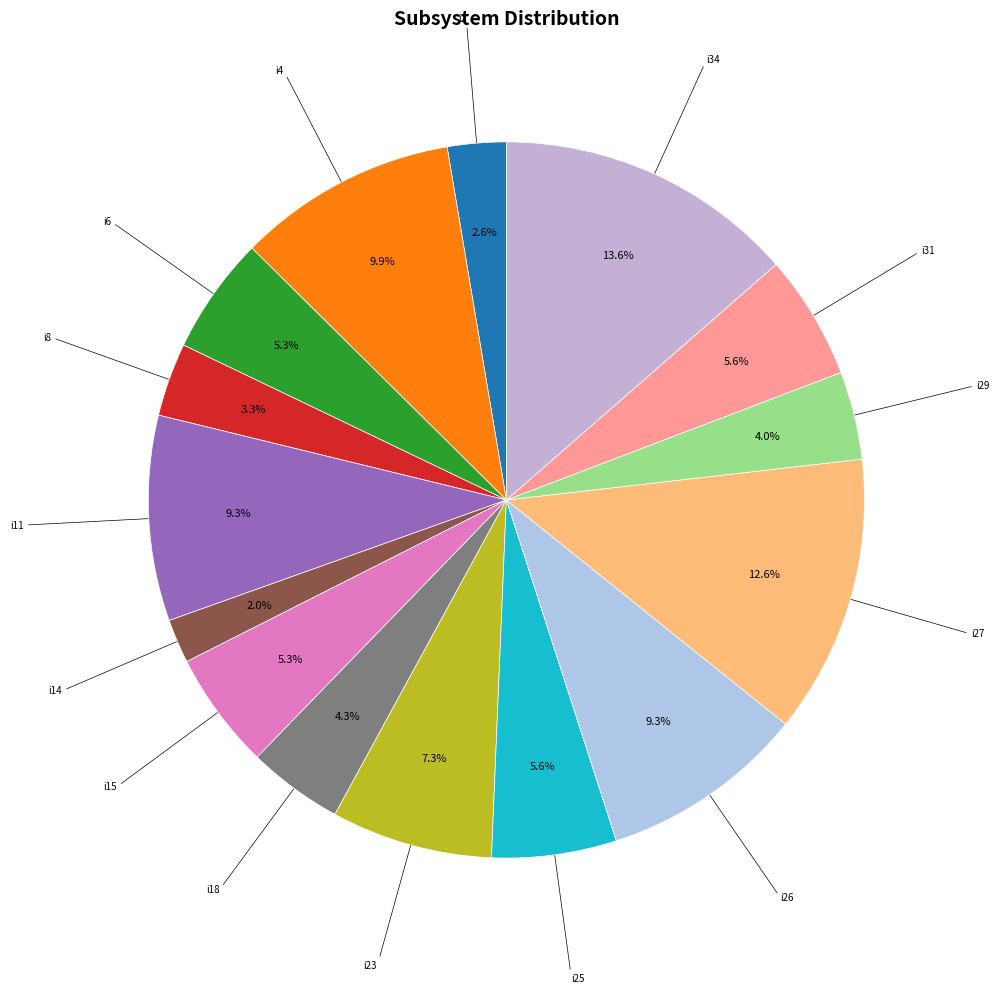

How many segments does this pie chart have?

15